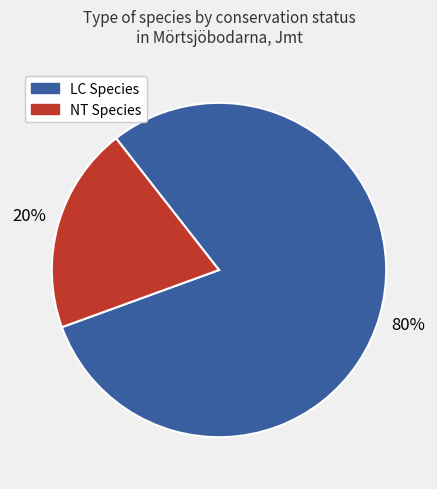

To the nearest percent, what is the difference between the largest and smallest slice percentages?

60%